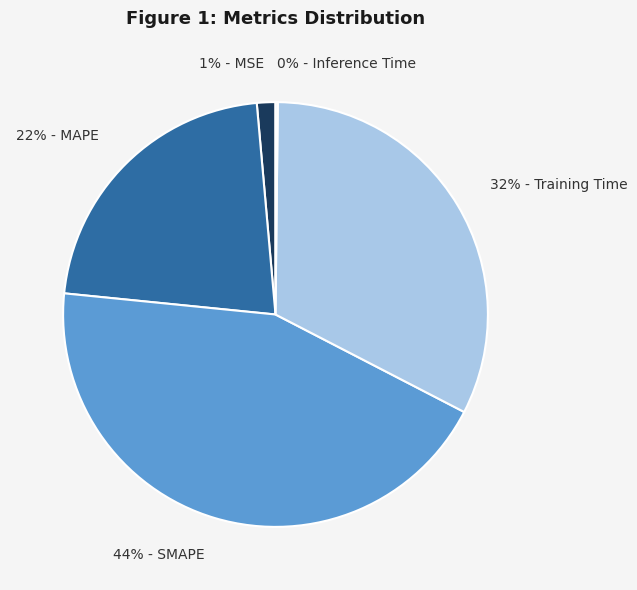

To the nearest percent, what is the average slice percentage?

20%